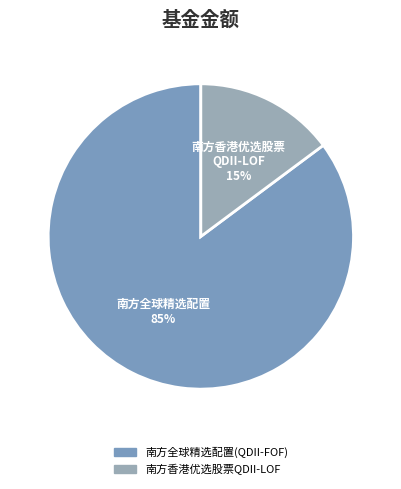

Which category has the biggest portion of the pie?

南方全球精选配置(QDII-FOF)